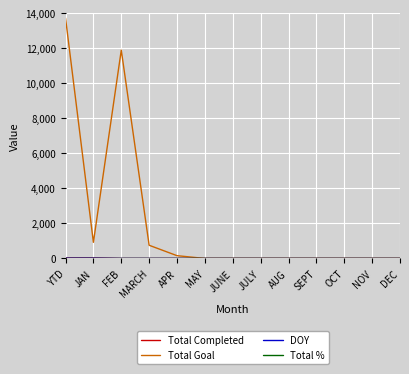

The value of Total Goal at OCT is 8371. True or false?

False